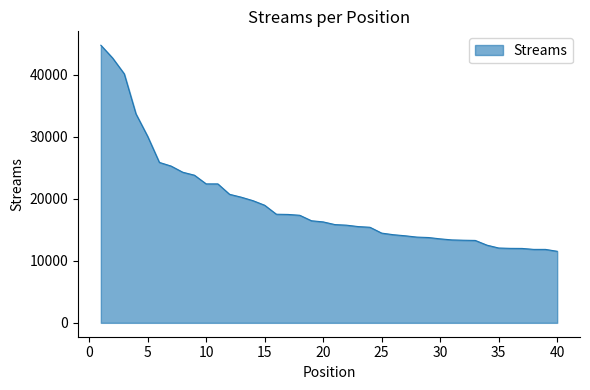

What is the difference between the maximum and minimum values?

33238